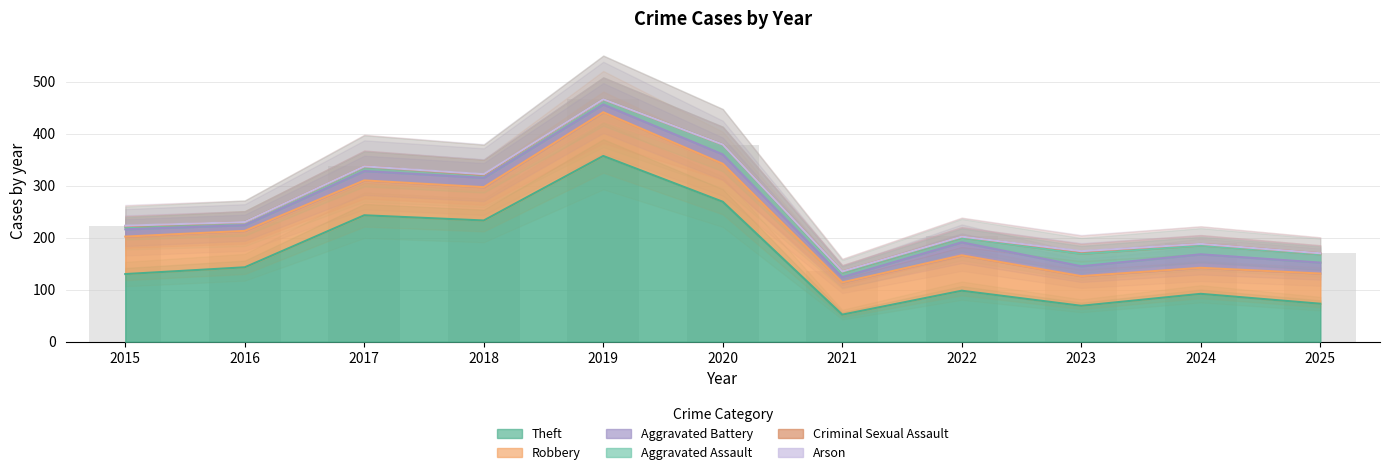

At which label is Theft closest to 204?

2018